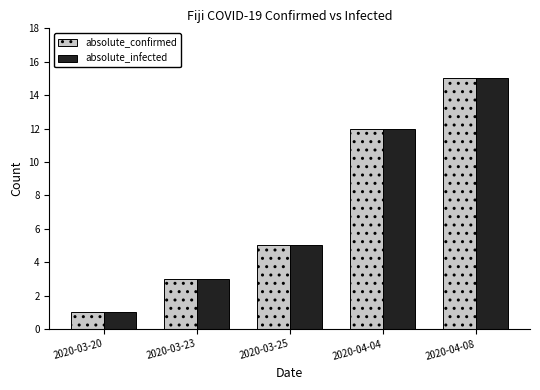

Reading right to left, list all the values displayed in this chart.

absolute_confirmed: 2020-04-08=15	2020-04-04=12	2020-03-25=5	2020-03-23=3	2020-03-20=1
absolute_infected: 2020-04-08=15	2020-04-04=12	2020-03-25=5	2020-03-23=3	2020-03-20=1